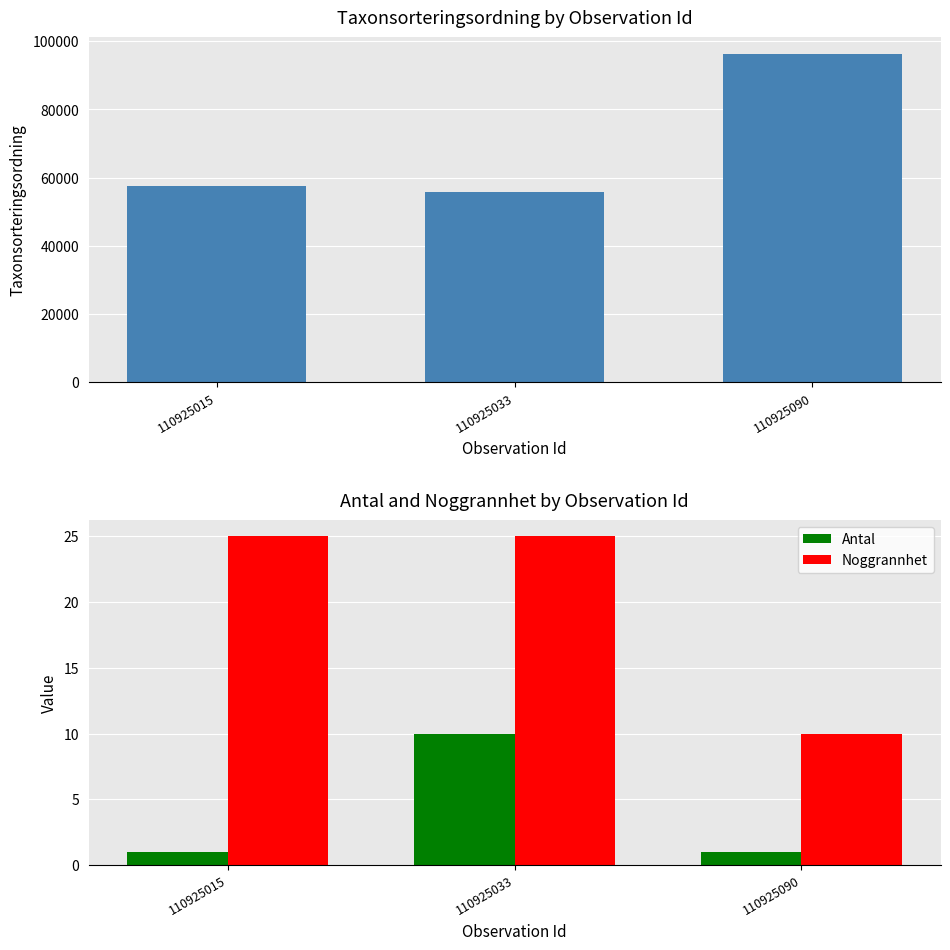

Count the Noggrannhet values in the range 10 to 25.

3